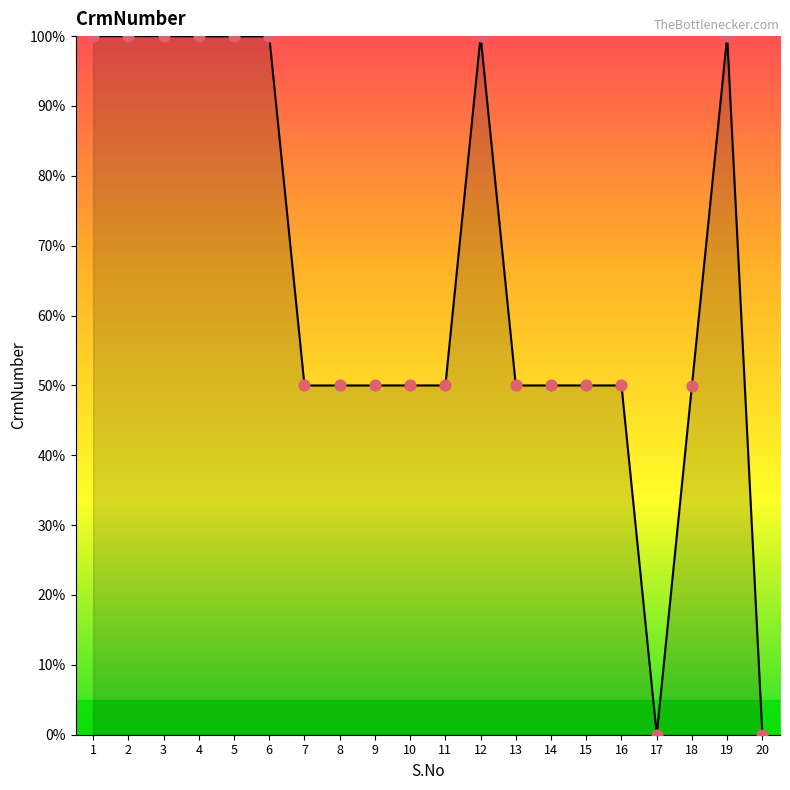

Which has a higher value, 11 or 1?

1